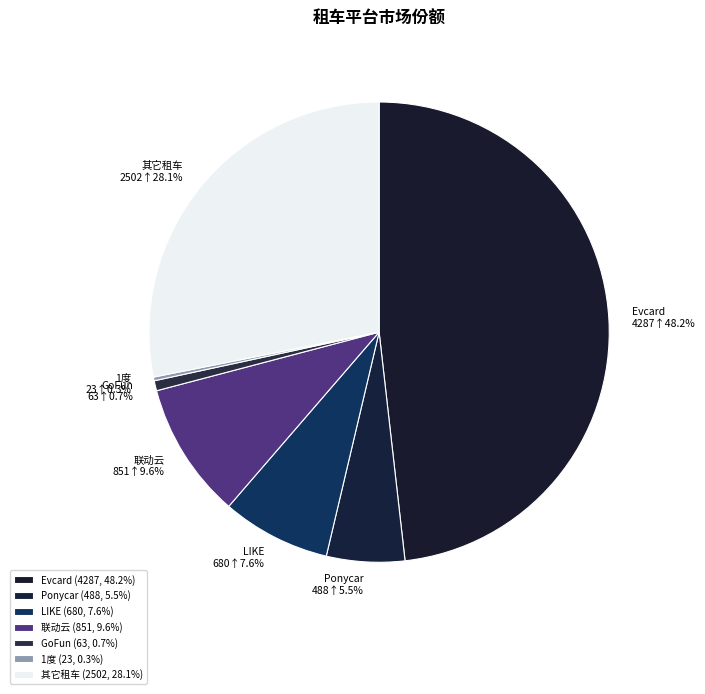

Is Evcard the majority of the pie?

No